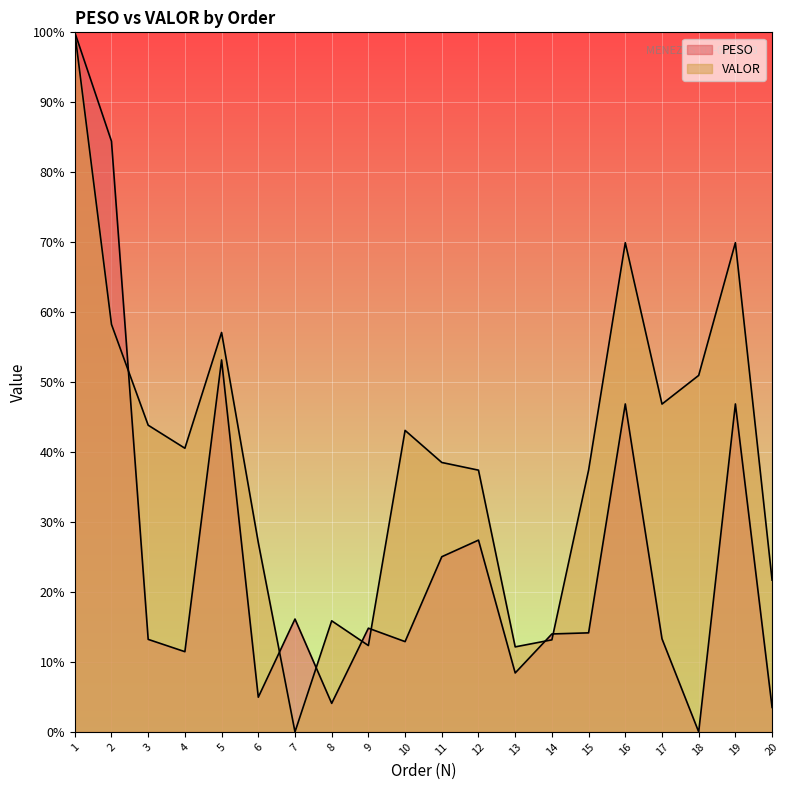

What is the sum of the PESO values at 20 and 9?

18.3